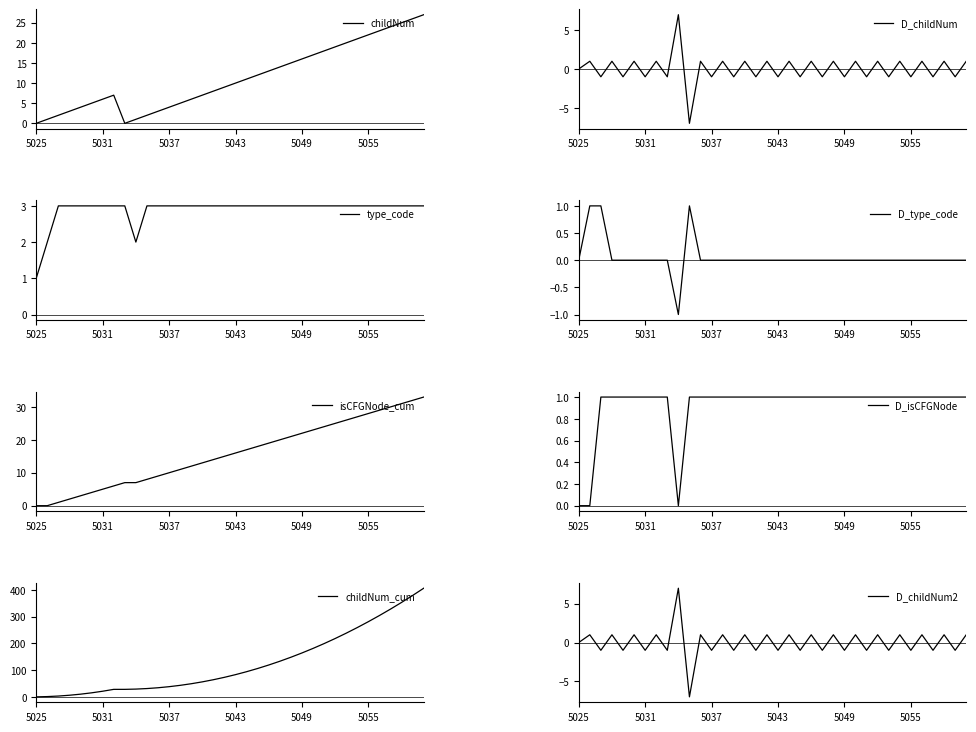

Does the chart display data point markers on the line(s)?

No